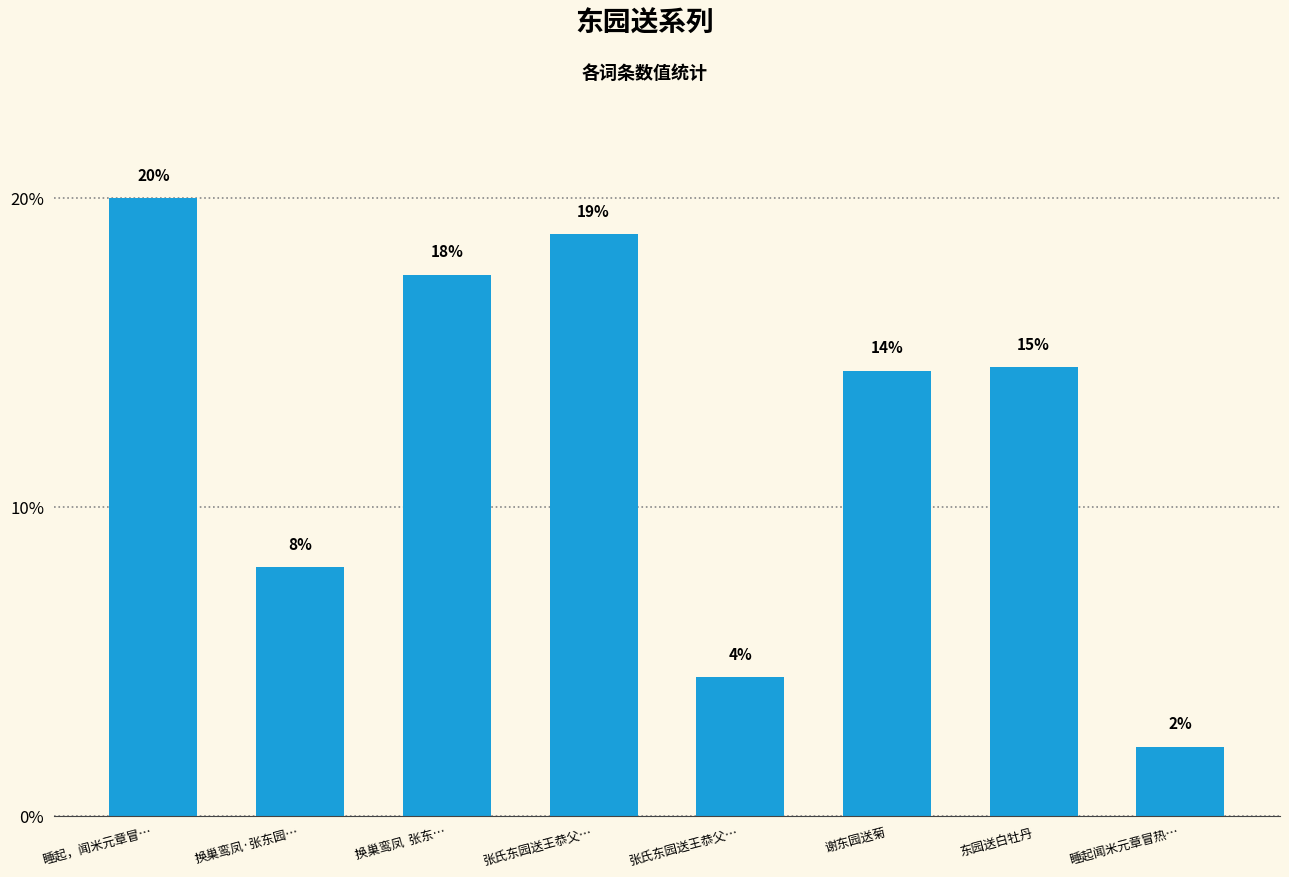

What is the label of the 6th bar from the left?

谢东园送菊